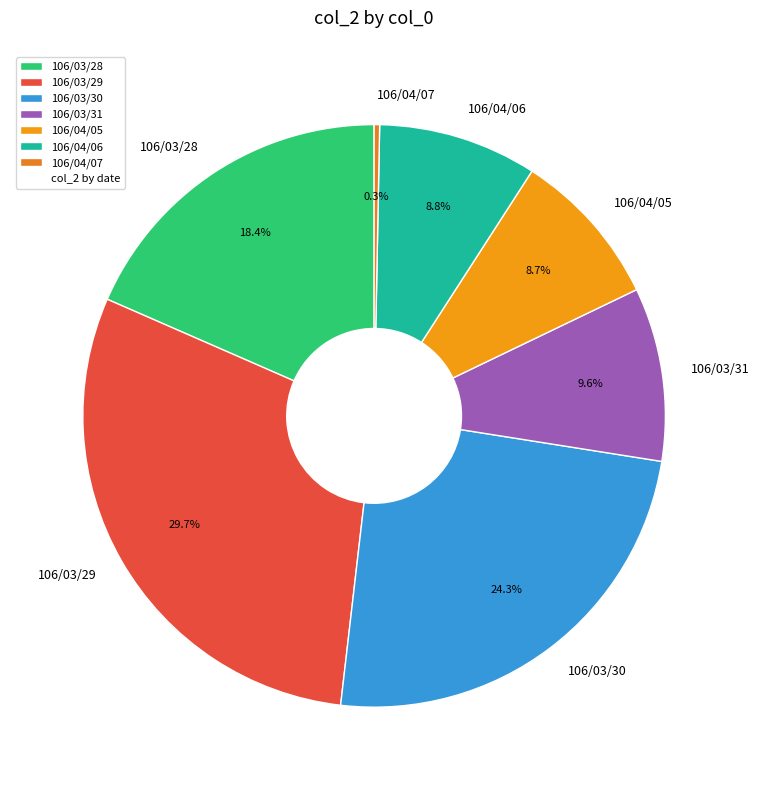

What percentage is the 106/04/06 slice, to the nearest percent?

9%